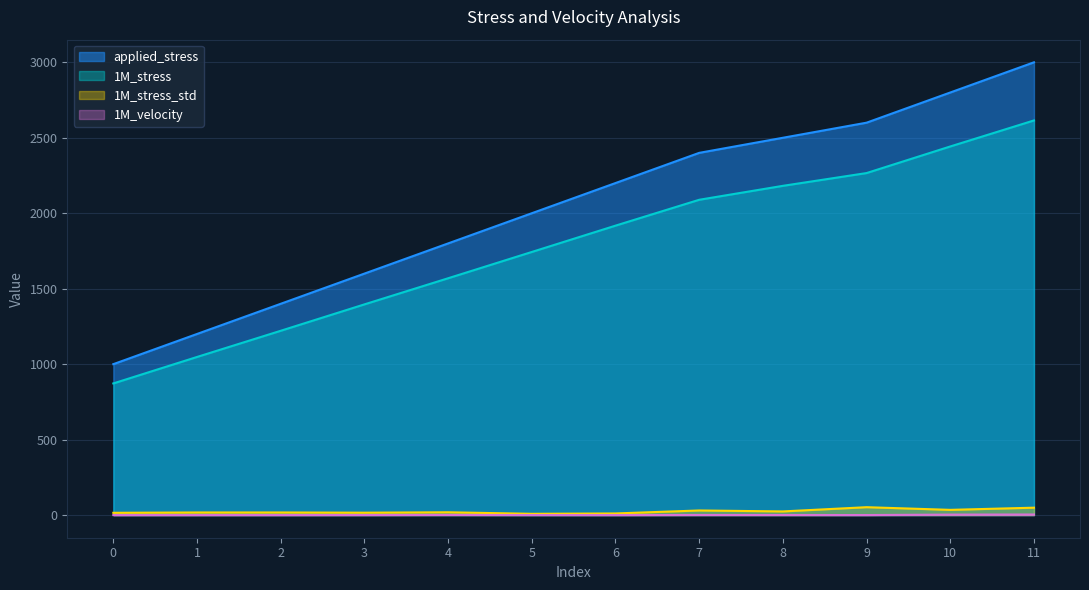

True or false: 1M_stress has a value of 872.3 at 0.

True